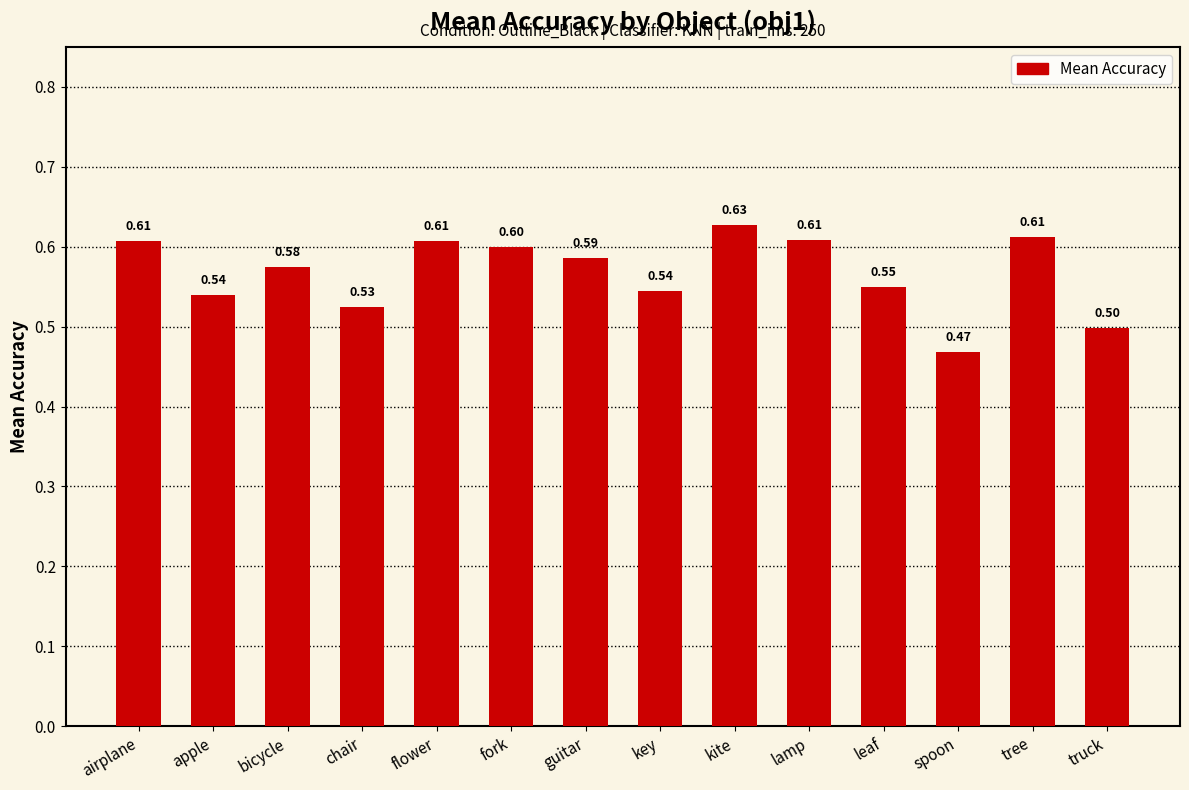

Reading left to right, extract all data points from this chart.

0.6	0.5	0.6	0.5	0.6	0.6	0.6	0.5	0.6	0.6	0.6	0.5	0.6	0.5